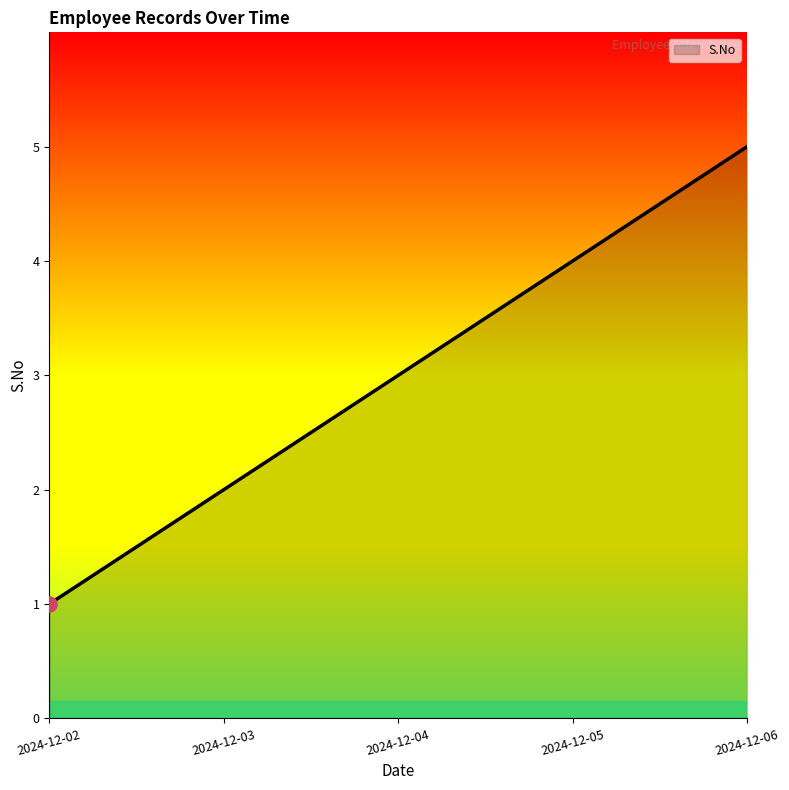

Approximately how many times larger is the value at 2024-12-05 compared to 2024-12-04?

1.3